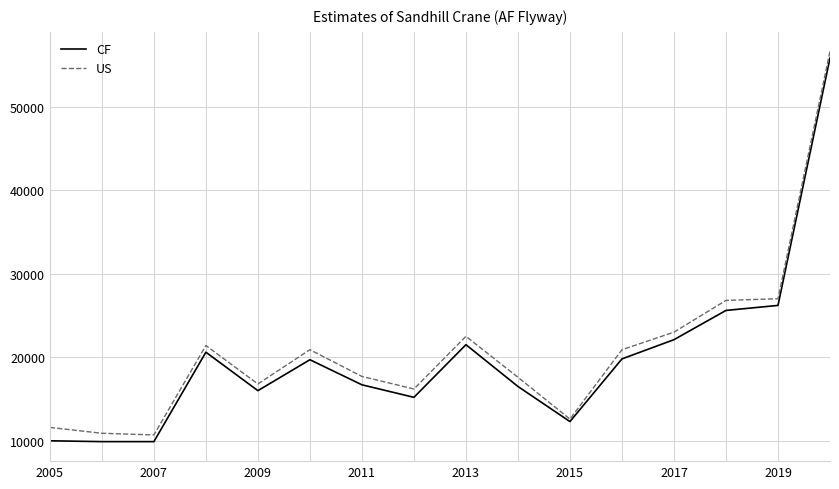

Which series has the largest total across all categories?

US